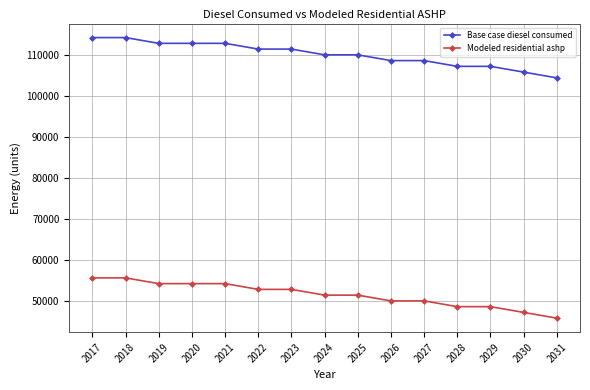

Count the Base case diesel consumed values in the range 107167 to 112769.

11